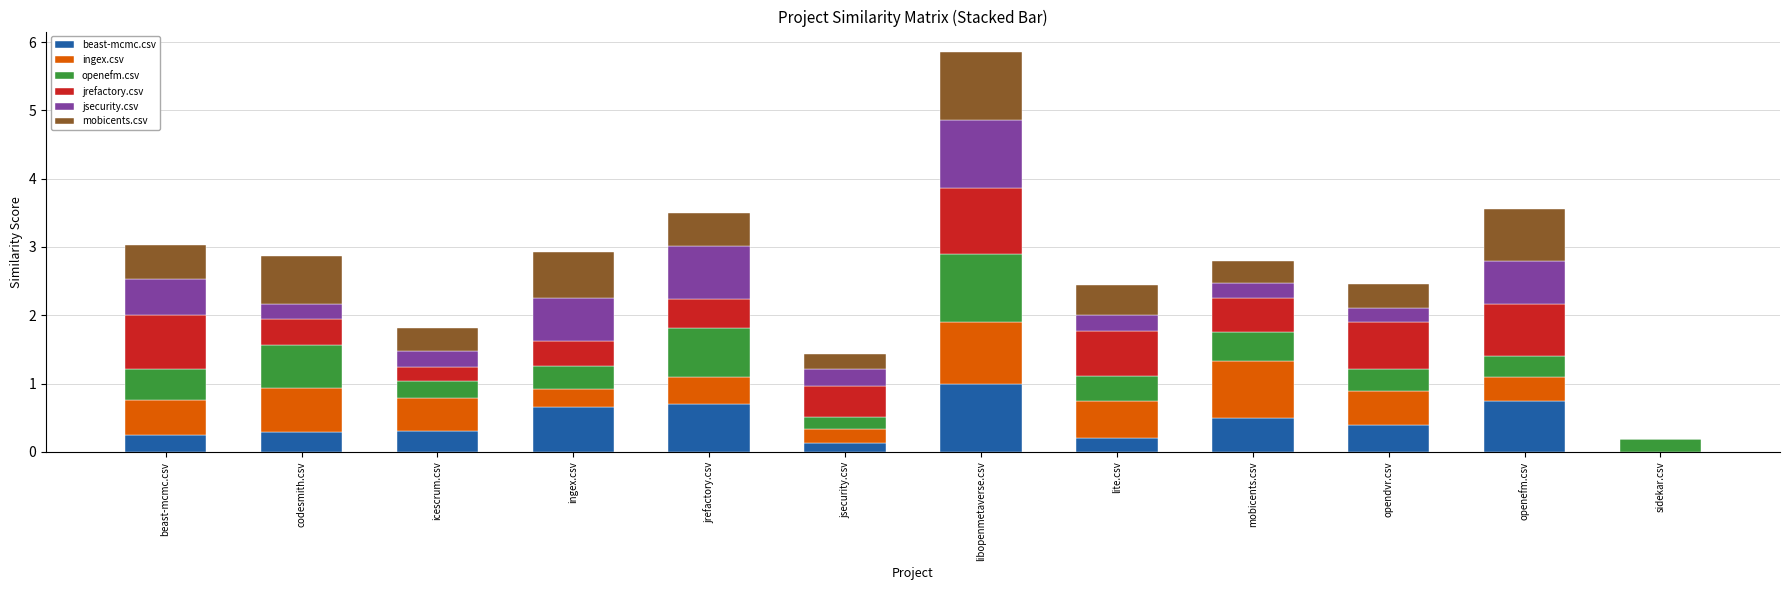

The value of beast-mcmc.csv at codesmith.csv is 0.3. True or false?

True